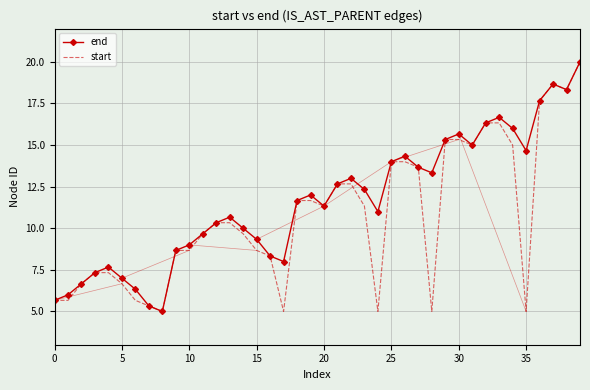

What is the greatest value displayed?

20.0